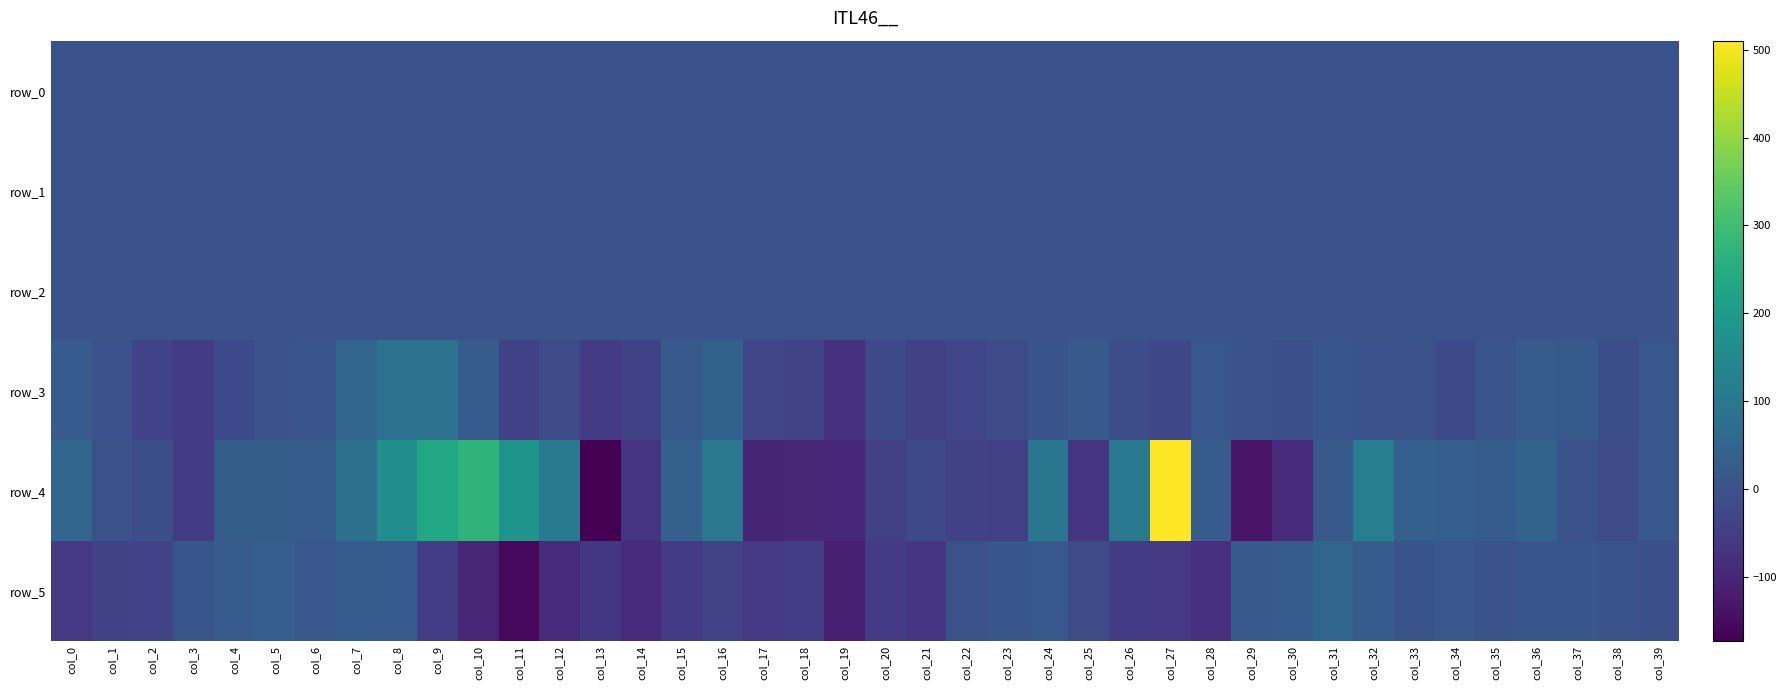

At how many categories does at least one series exceed 317?

1